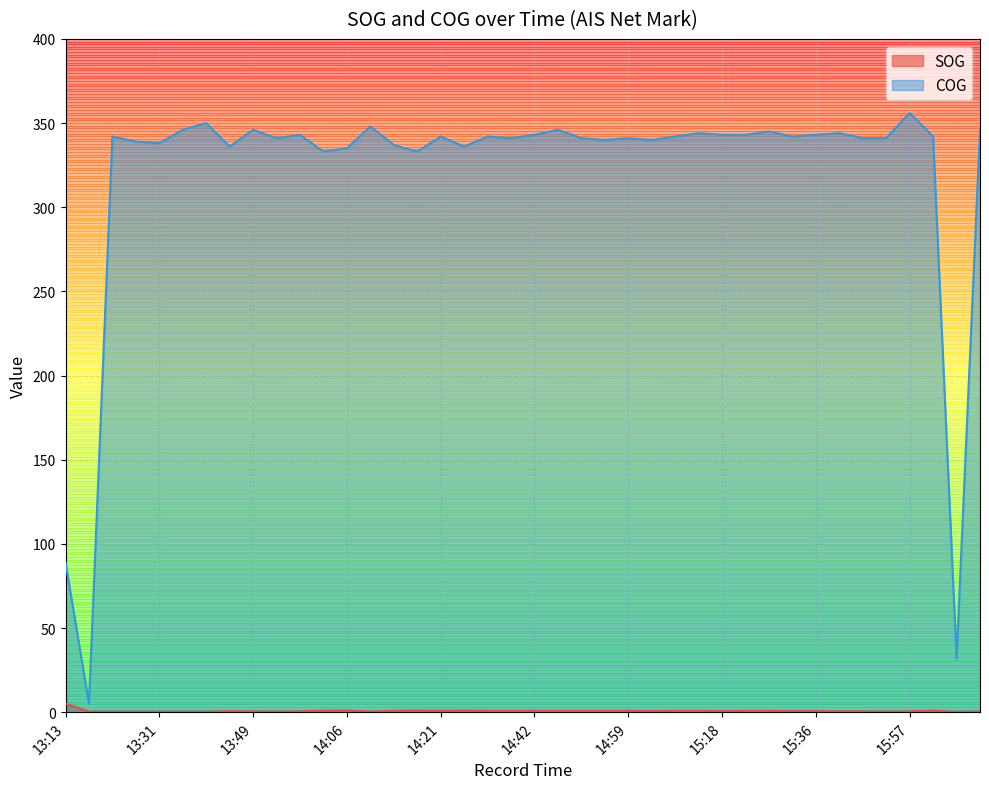

The SOG series shows 0.4 at 14:09. True or false?

True